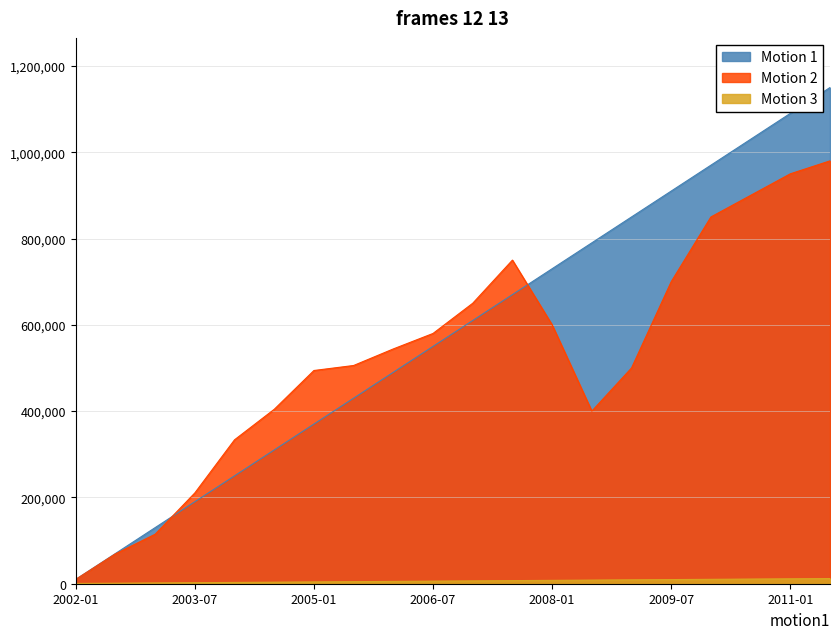

What is the average value of the Motion 2 series?

527302.9